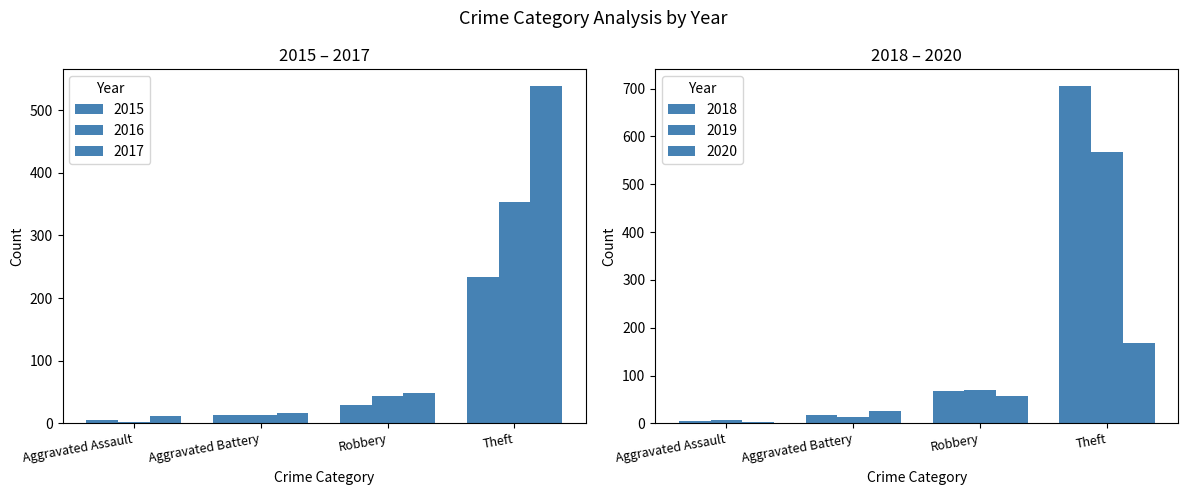

At which label is 2017 closest to 275?

Robbery